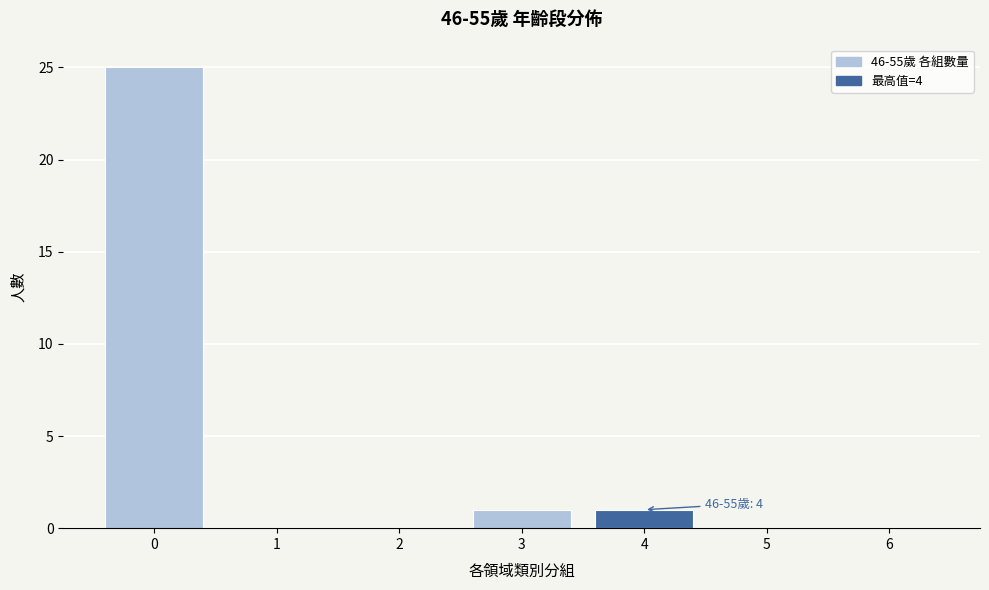

Reading left to right, list all the values displayed in this chart.

0=25	1=0	2=0	3=1	4=1	5=0	6=0